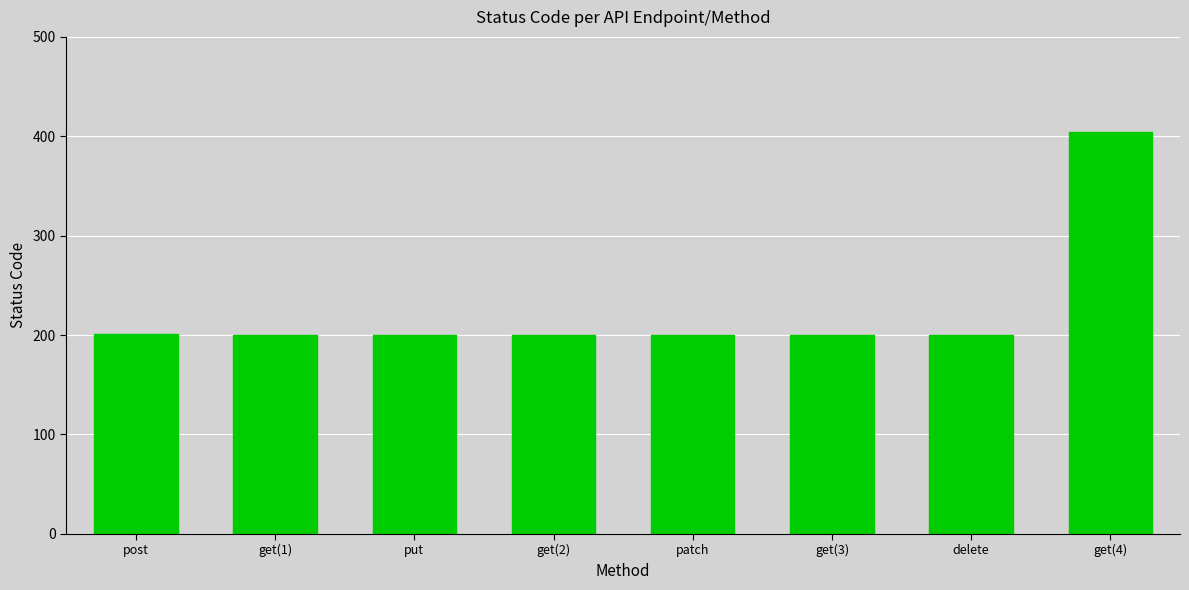

What is the minimum value shown in the chart?

200